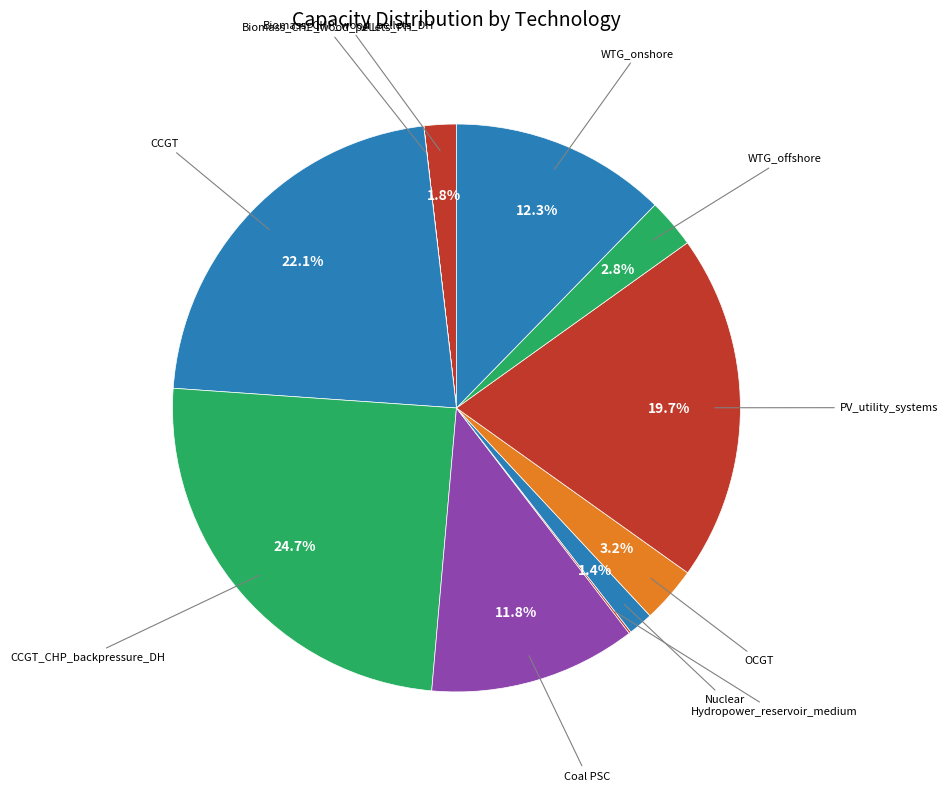

Which category has the biggest portion of the pie?

CCGT_CHP_backpressure_DH